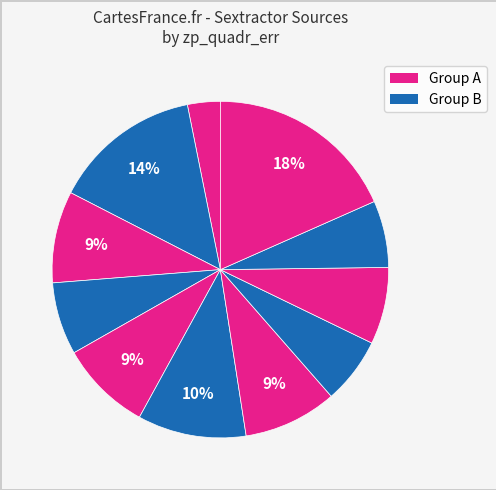

How many segments does this pie chart have?

11